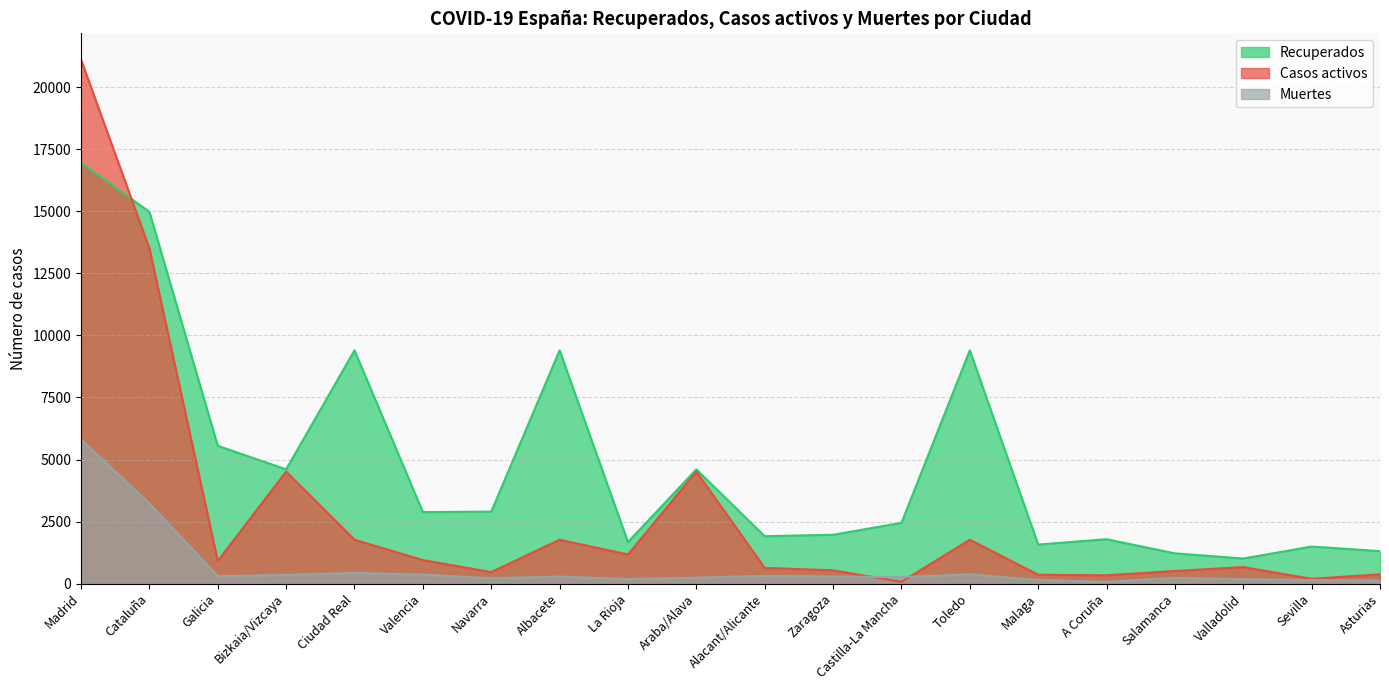

Rank the series at Malaga from lowest to highest value.

Muertes, Casos activos, Recuperados